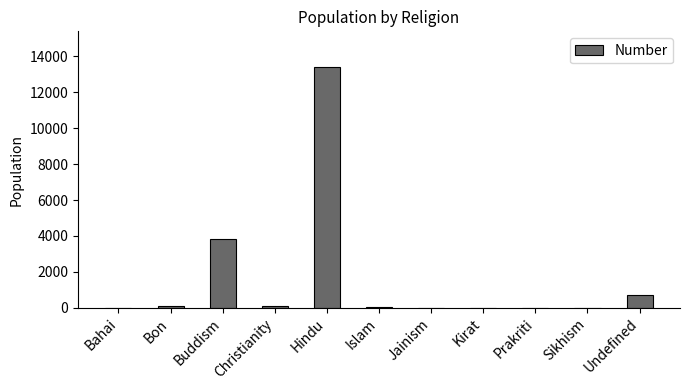

Which has a higher value, Christianity or Undefined?

Undefined